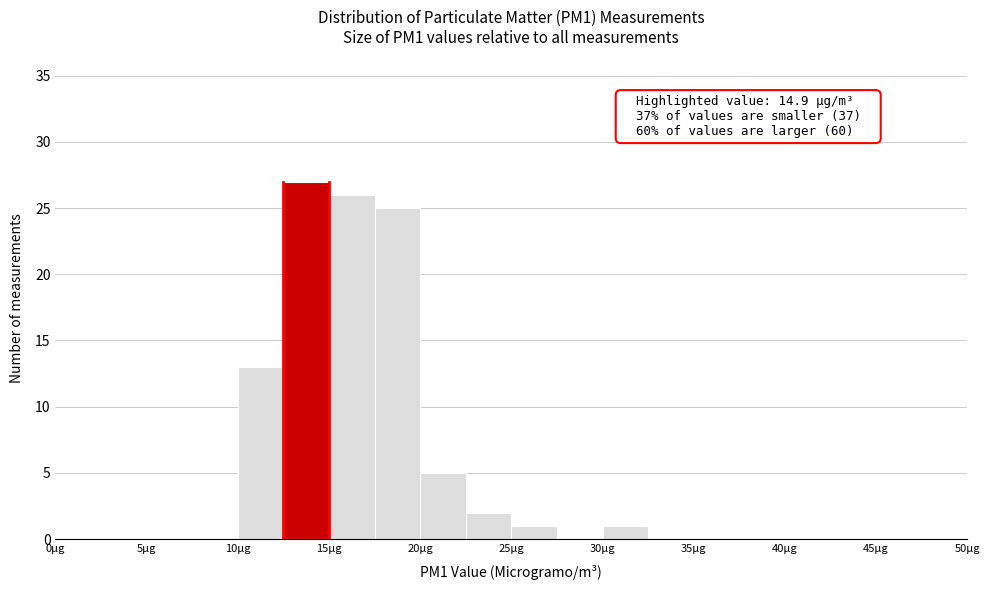

Over which range of the x-axis is the bar tallest?

12.5 to 15.0